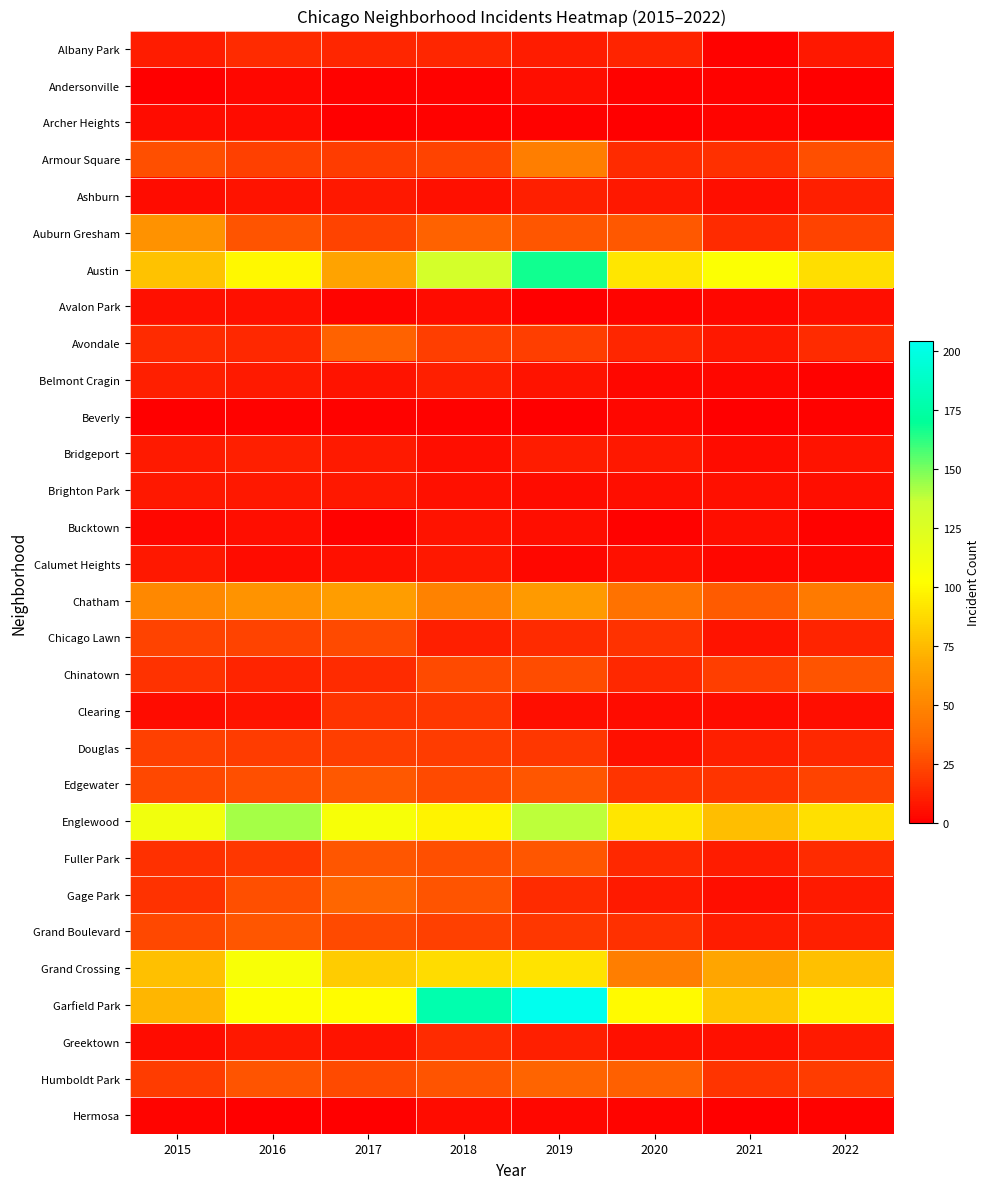

At which category is the sum across all series the highest?

2019